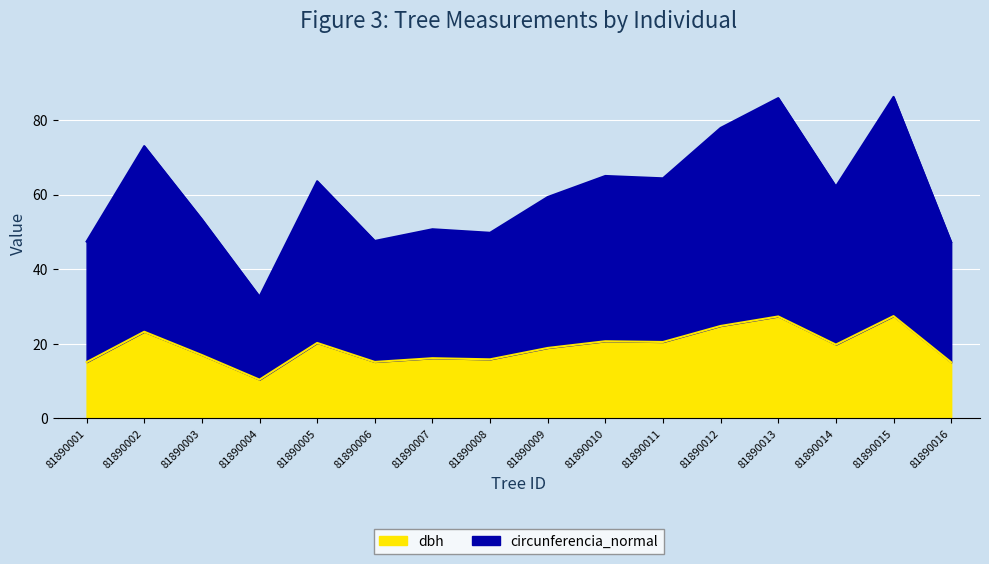

Is the value of circunferencia_normal at 81890002 greater than the value of dbh at 81890014?

Yes